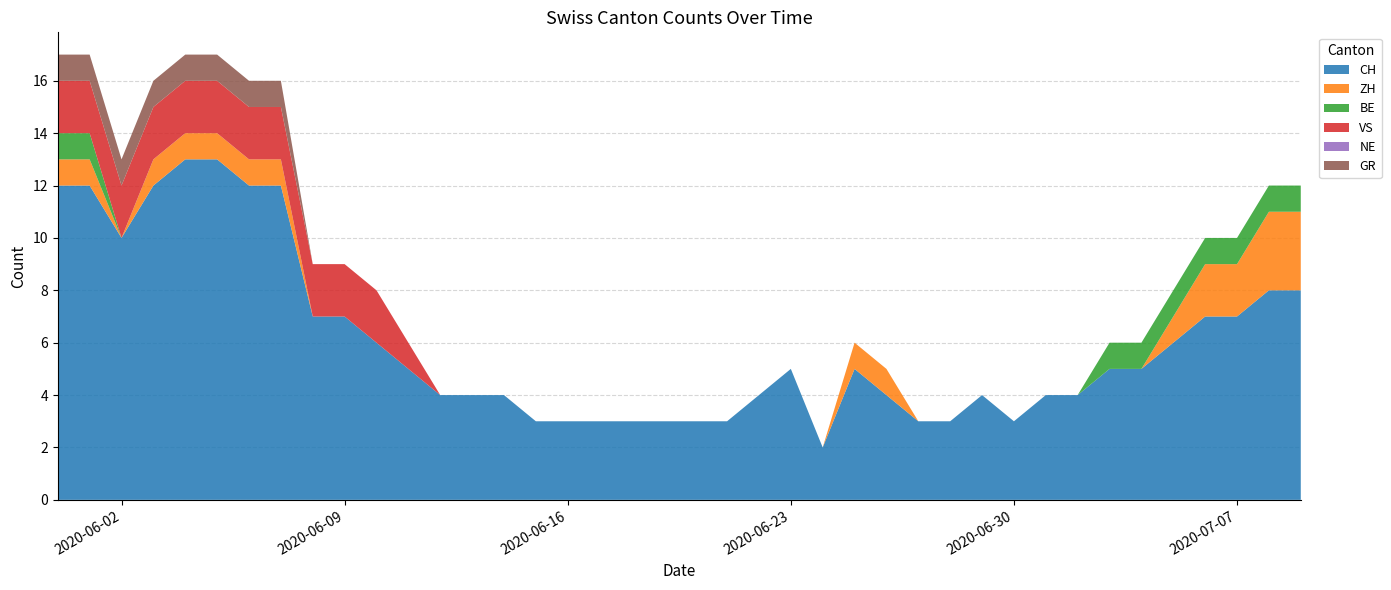

Reading left to right, list all the values displayed in this chart.

CH: 2020-05-31=12	2020-06-01=12	2020-06-02=10	2020-06-03=12	2020-06-04=13	2020-06-05=13	2020-06-06=12	2020-06-07=12	2020-06-08=7	2020-06-09=7	2020-06-10=6	2020-06-11=5	2020-06-12=4	2020-06-13=4	2020-06-14=4	2020-06-15=3	2020-06-16=3	2020-06-17=3	2020-06-18=3	2020-06-19=3	2020-06-20=3	2020-06-21=3	2020-06-22=4	2020-06-23=5	2020-06-24=2	2020-06-25=5	2020-06-26=4	2020-06-27=3	2020-06-28=3	2020-06-29=4	2020-06-30=3	2020-07-01=4	2020-07-02=4	2020-07-03=5	2020-07-04=5	2020-07-05=6	2020-07-06=7	2020-07-07=7	2020-07-08=8	2020-07-09=8
ZH: 2020-05-31=1	2020-06-01=1	2020-06-02=0	2020-06-03=1	2020-06-04=1	2020-06-05=1	2020-06-06=1	2020-06-07=1	2020-06-08=0	2020-06-09=0	2020-06-10=0	2020-06-11=0	2020-06-12=0	2020-06-13=0	2020-06-14=0	2020-06-15=0	2020-06-16=0	2020-06-17=0	2020-06-18=0	2020-06-19=0	2020-06-20=0	2020-06-21=0	2020-06-22=0	2020-06-23=0	2020-06-24=0	2020-06-25=1	2020-06-26=1	2020-06-27=0	2020-06-28=0	2020-06-29=0	2020-06-30=0	2020-07-01=0	2020-07-02=0	2020-07-03=0	2020-07-04=0	2020-07-05=1	2020-07-06=2	2020-07-07=2	2020-07-08=3	2020-07-09=3
BE: 2020-05-31=1	2020-06-01=1	2020-06-02=0	2020-06-03=0	2020-06-04=0	2020-06-05=0	2020-06-06=0	2020-06-07=0	2020-06-08=0	2020-06-09=0	2020-06-10=0	2020-06-11=0	2020-06-12=0	2020-06-13=0	2020-06-14=0	2020-06-15=0	2020-06-16=0	2020-06-17=0	2020-06-18=0	2020-06-19=0	2020-06-20=0	2020-06-21=0	2020-06-22=0	2020-06-23=0	2020-06-24=0	2020-06-25=0	2020-06-26=0	2020-06-27=0	2020-06-28=0	2020-06-29=0	2020-06-30=0	2020-07-01=0	2020-07-02=0	2020-07-03=1	2020-07-04=1	2020-07-05=1	2020-07-06=1	2020-07-07=1	2020-07-08=1	2020-07-09=1
VS: 2020-05-31=2	2020-06-01=2	2020-06-02=2	2020-06-03=2	2020-06-04=2	2020-06-05=2	2020-06-06=2	2020-06-07=2	2020-06-08=2	2020-06-09=2	2020-06-10=2	2020-06-11=1	2020-06-12=0	2020-06-13=0	2020-06-14=0	2020-06-15=0	2020-06-16=0	2020-06-17=0	2020-06-18=0	2020-06-19=0	2020-06-20=0	2020-06-21=0	2020-06-22=0	2020-06-23=0	2020-06-24=0	2020-06-25=0	2020-06-26=0	2020-06-27=0	2020-06-28=0	2020-06-29=0	2020-06-30=0	2020-07-01=0	2020-07-02=0	2020-07-03=0	2020-07-04=0	2020-07-05=0	2020-07-06=0	2020-07-07=0	2020-07-08=0	2020-07-09=0
NE: 2020-05-31=0	2020-06-01=0	2020-06-02=0	2020-06-03=0	2020-06-04=0	2020-06-05=0	2020-06-06=0	2020-06-07=0	2020-06-08=0	2020-06-09=0	2020-06-10=0	2020-06-11=0	2020-06-12=0	2020-06-13=0	2020-06-14=0	2020-06-15=0	2020-06-16=0	2020-06-17=0	2020-06-18=0	2020-06-19=0	2020-06-20=0	2020-06-21=0	2020-06-22=0	2020-06-23=0	2020-06-24=0	2020-06-25=0	2020-06-26=0	2020-06-27=0	2020-06-28=0	2020-06-29=0	2020-06-30=0	2020-07-01=0	2020-07-02=0	2020-07-03=0	2020-07-04=0	2020-07-05=0	2020-07-06=0	2020-07-07=0	2020-07-08=0	2020-07-09=0
GR: 2020-05-31=1	2020-06-01=1	2020-06-02=1	2020-06-03=1	2020-06-04=1	2020-06-05=1	2020-06-06=1	2020-06-07=1	2020-06-08=0	2020-06-09=0	2020-06-10=0	2020-06-11=0	2020-06-12=0	2020-06-13=0	2020-06-14=0	2020-06-15=0	2020-06-16=0	2020-06-17=0	2020-06-18=0	2020-06-19=0	2020-06-20=0	2020-06-21=0	2020-06-22=0	2020-06-23=0	2020-06-24=0	2020-06-25=0	2020-06-26=0	2020-06-27=0	2020-06-28=0	2020-06-29=0	2020-06-30=0	2020-07-01=0	2020-07-02=0	2020-07-03=0	2020-07-04=0	2020-07-05=0	2020-07-06=0	2020-07-07=0	2020-07-08=0	2020-07-09=0